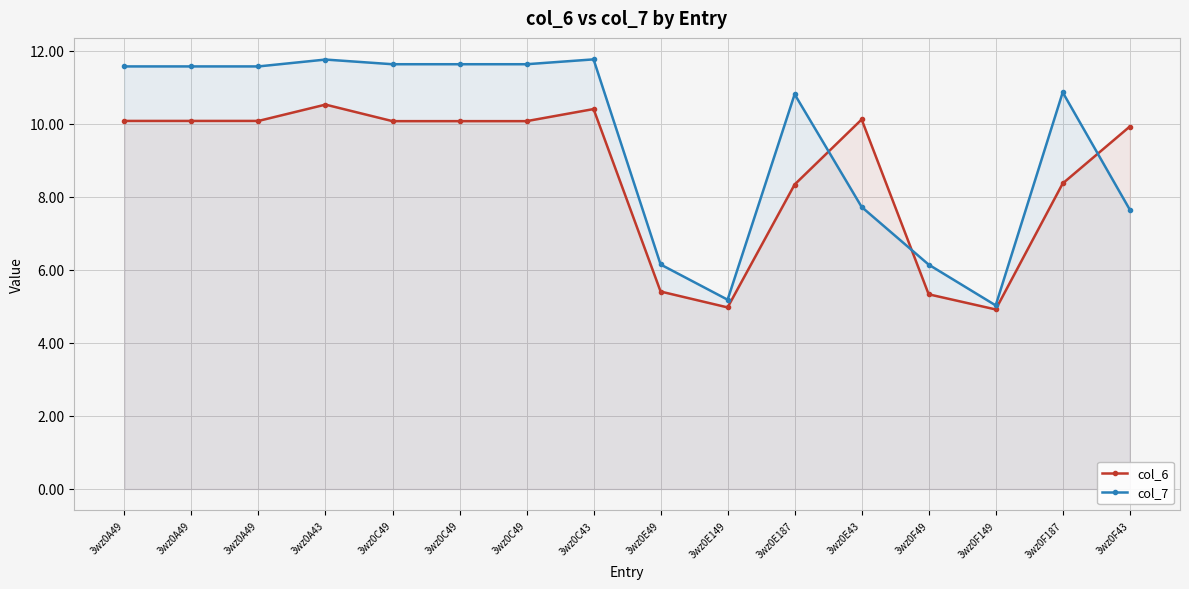

What is the maximum value for col_7?

11.8